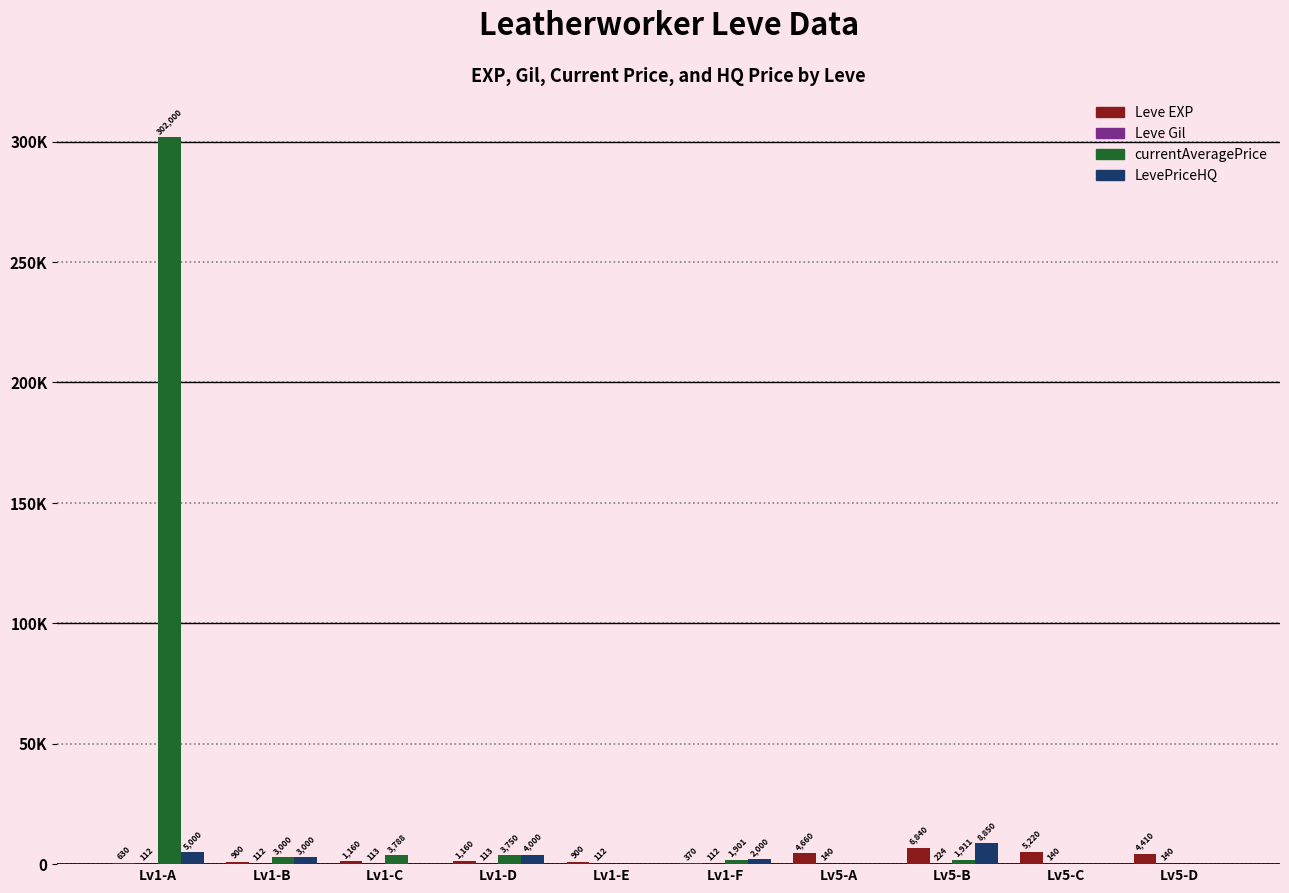

What is the maximum value shown in the chart?

302000